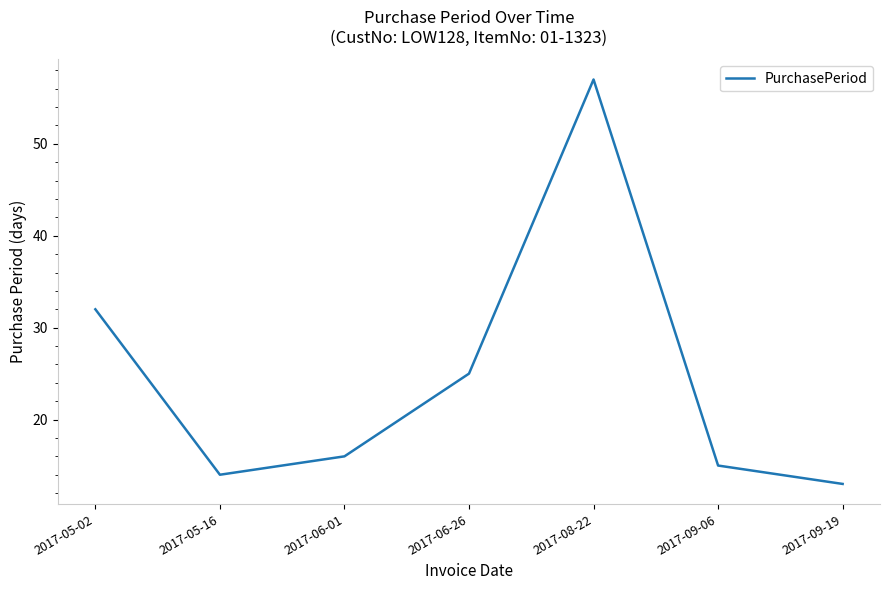

What position from the right is 2017-08-22?

3